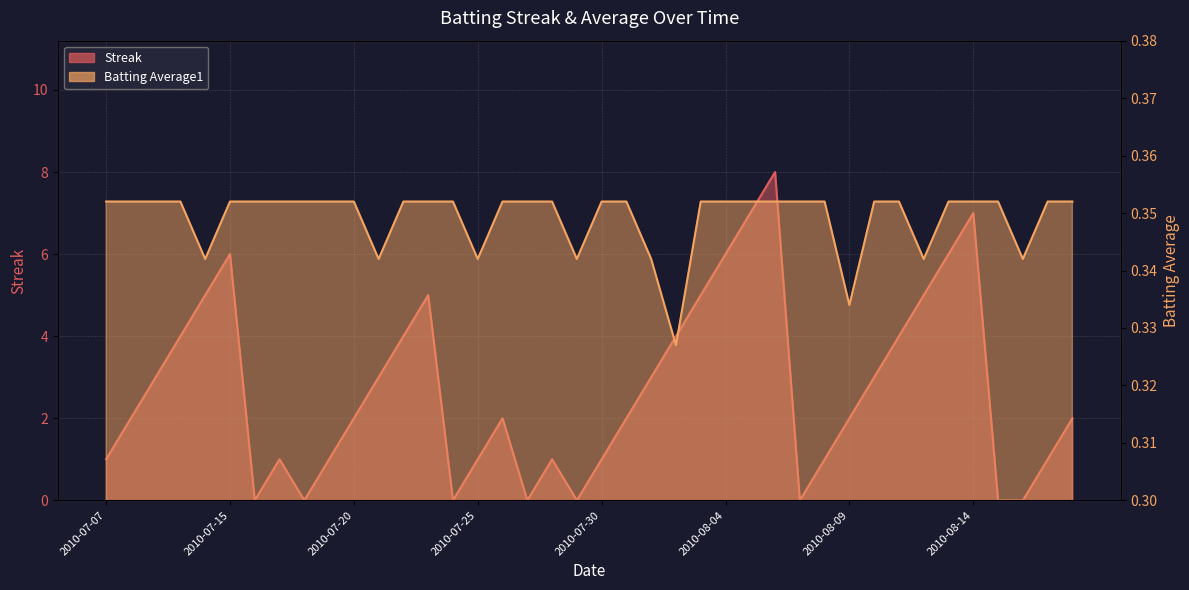

How many data points does each series have?

40